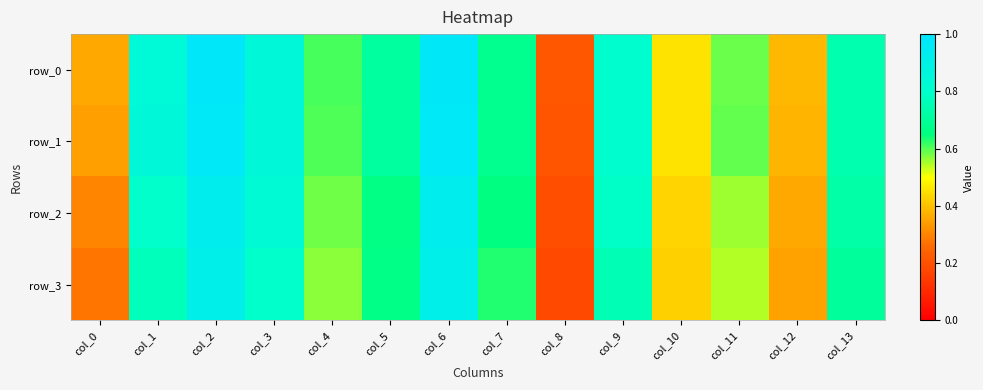

Reading right to left, extract all data points from this chart.

row_0: col_13=0.7	col_12=0.4	col_11=0.6	col_10=0.5	col_9=0.8	col_8=0.2	col_7=0.7	col_6=1.0	col_5=0.7	col_4=0.6	col_3=0.9	col_2=1.0	col_1=0.8	col_0=0.4
row_1: col_13=0.7	col_12=0.4	col_11=0.6	col_10=0.5	col_9=0.8	col_8=0.2	col_7=0.7	col_6=1.0	col_5=0.7	col_4=0.6	col_3=0.8	col_2=1.0	col_1=0.8	col_0=0.3
row_2: col_13=0.7	col_12=0.4	col_11=0.6	col_10=0.4	col_9=0.8	col_8=0.2	col_7=0.7	col_6=0.9	col_5=0.7	col_4=0.6	col_3=0.8	col_2=0.9	col_1=0.8	col_0=0.3
row_3: col_13=0.7	col_12=0.3	col_11=0.5	col_10=0.4	col_9=0.8	col_8=0.2	col_7=0.6	col_6=0.9	col_5=0.7	col_4=0.6	col_3=0.8	col_2=0.9	col_1=0.8	col_0=0.3